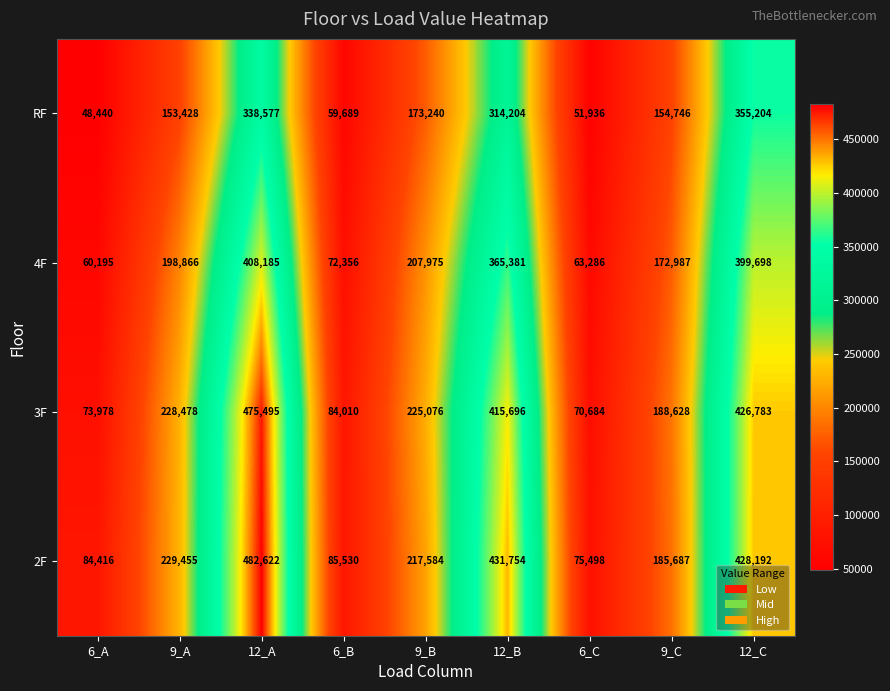

How many values in the 3F series are below 225076?

4